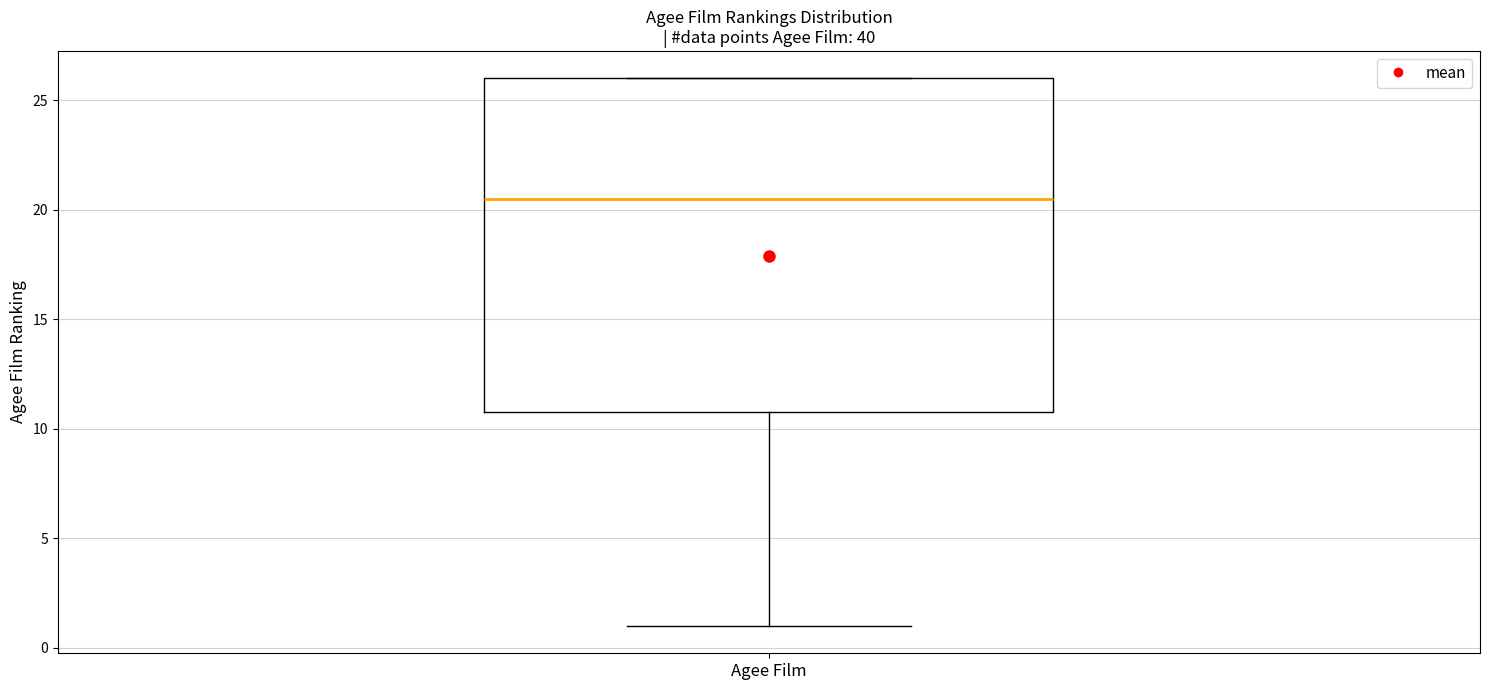

Where does the median line of the box for Agee Film sit on the y-axis? The values are not printed on the chart, so give them approximately, as read against the axis.

20.5